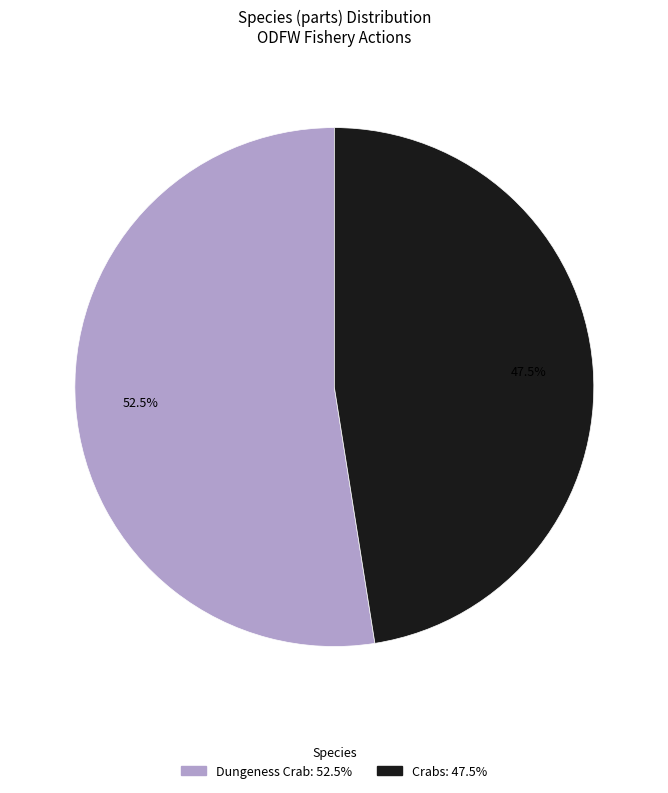

Is Crabs the majority of the pie?

No